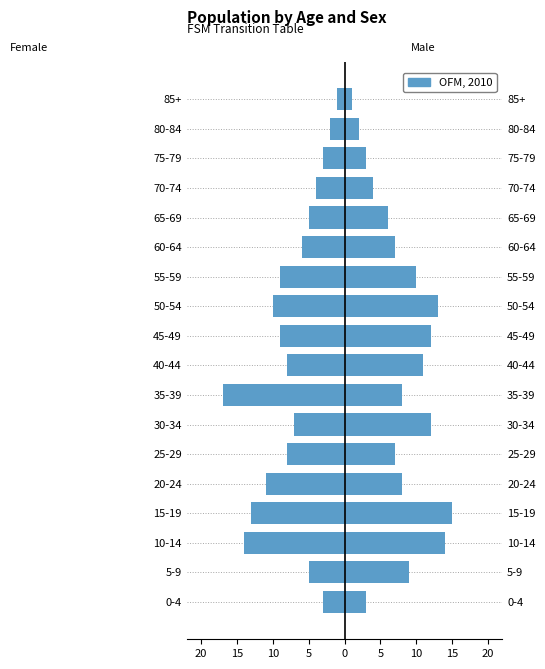

The chart shows a value of -5 at 35-39. True or false?

False